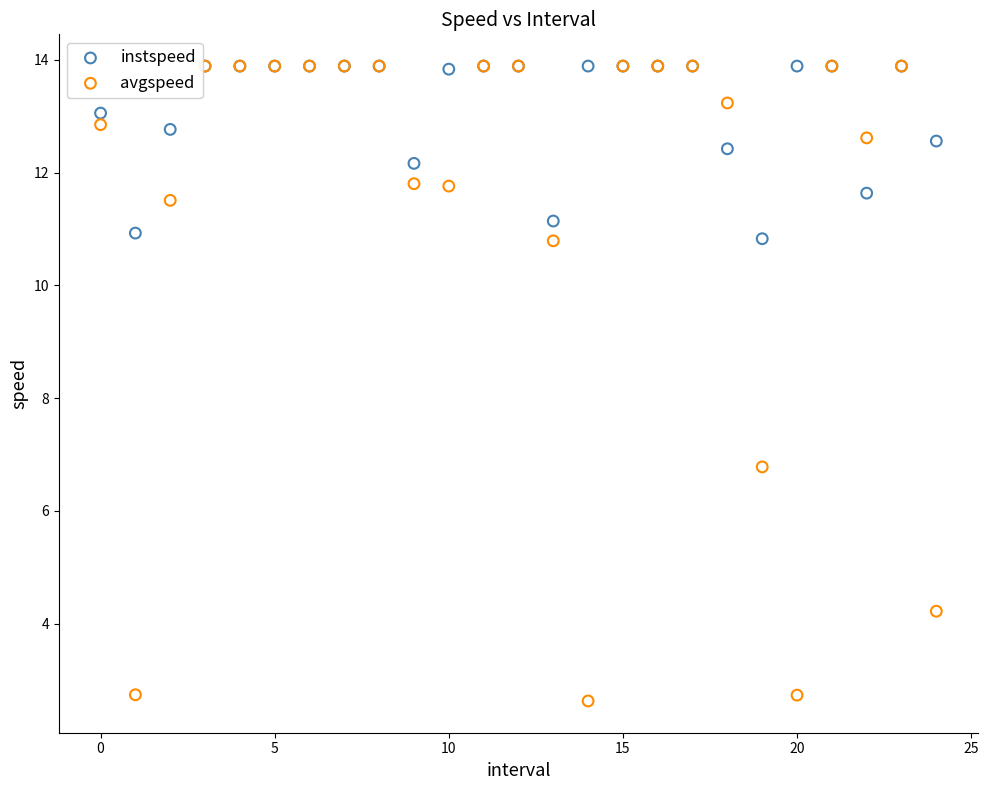

Which series has the largest Y range (max minus min)?

avgspeed